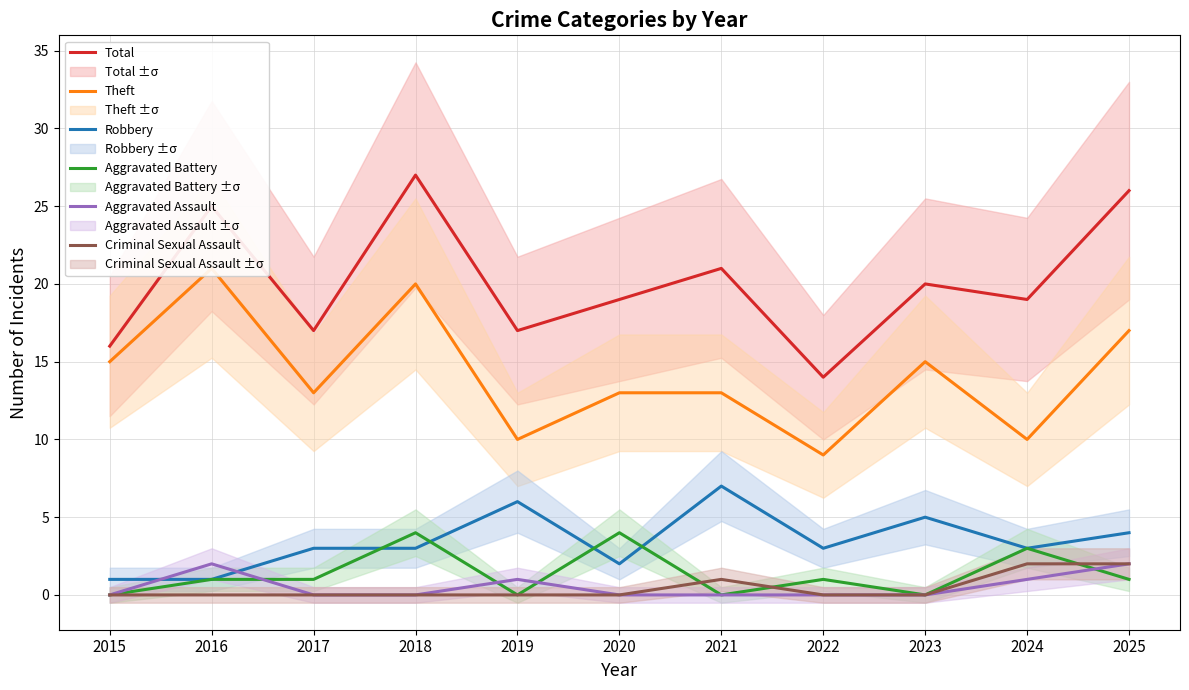

What are all the series names shown in the legend?

Total, Theft, Robbery, Aggravated Battery, Aggravated Assault, Criminal Sexual Assault